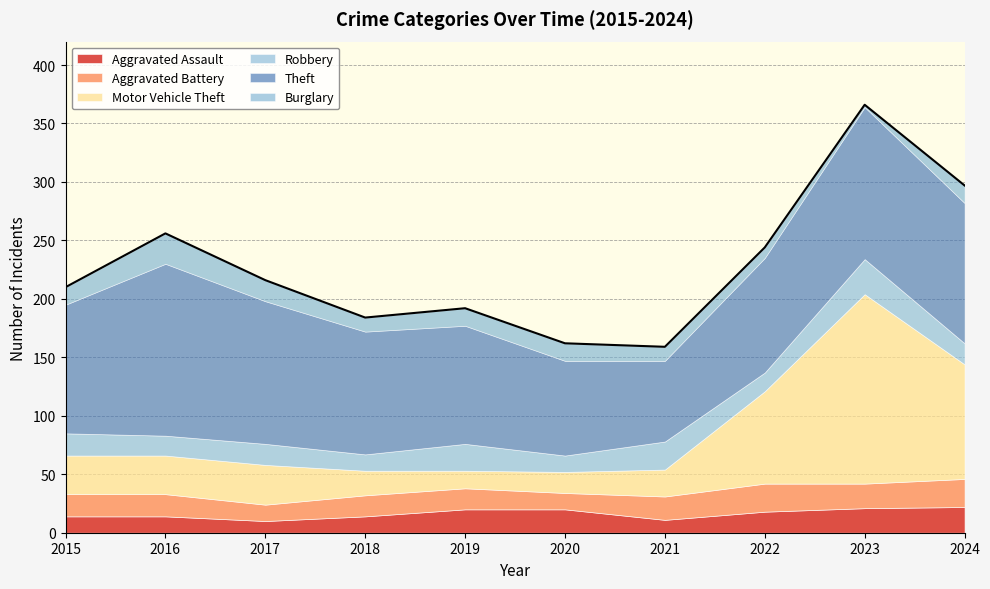

How many interior local valleys does the Aggravated Assault series have?

2